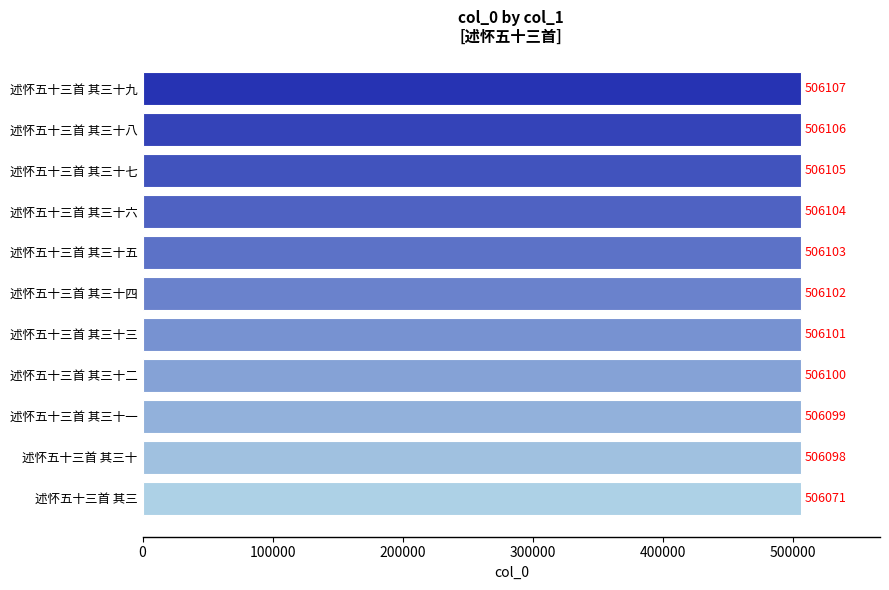

At which label is the value closest to 506089?

述怀五十三首 其三十